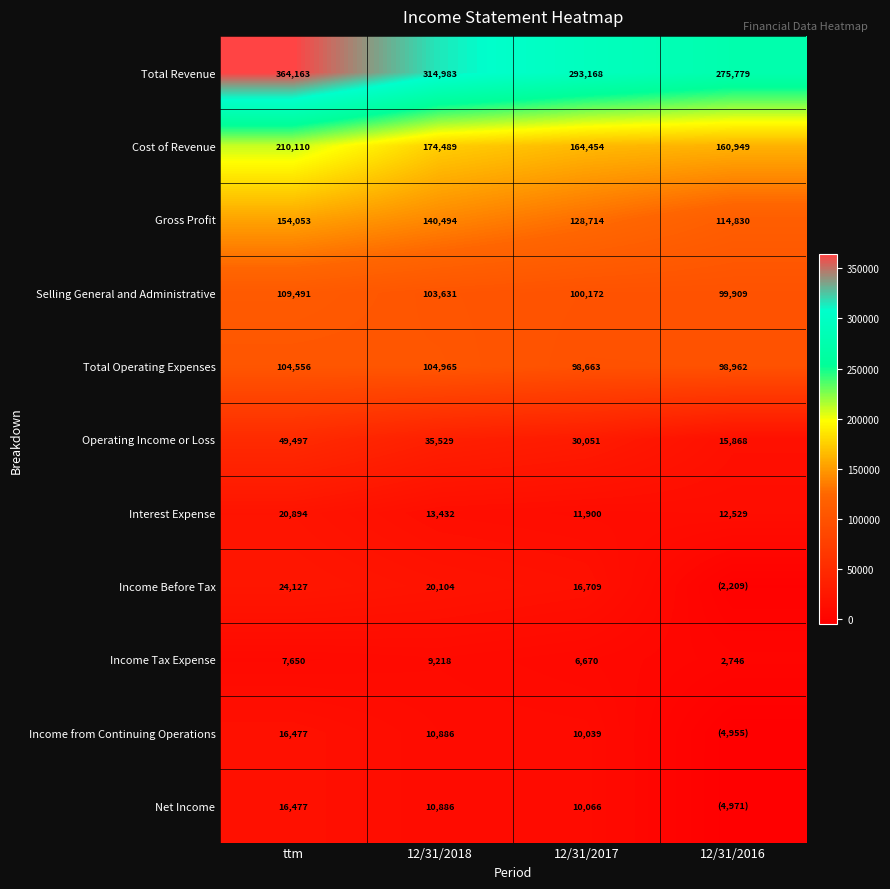

How many values in the Gross Profit series are below 140494?

2